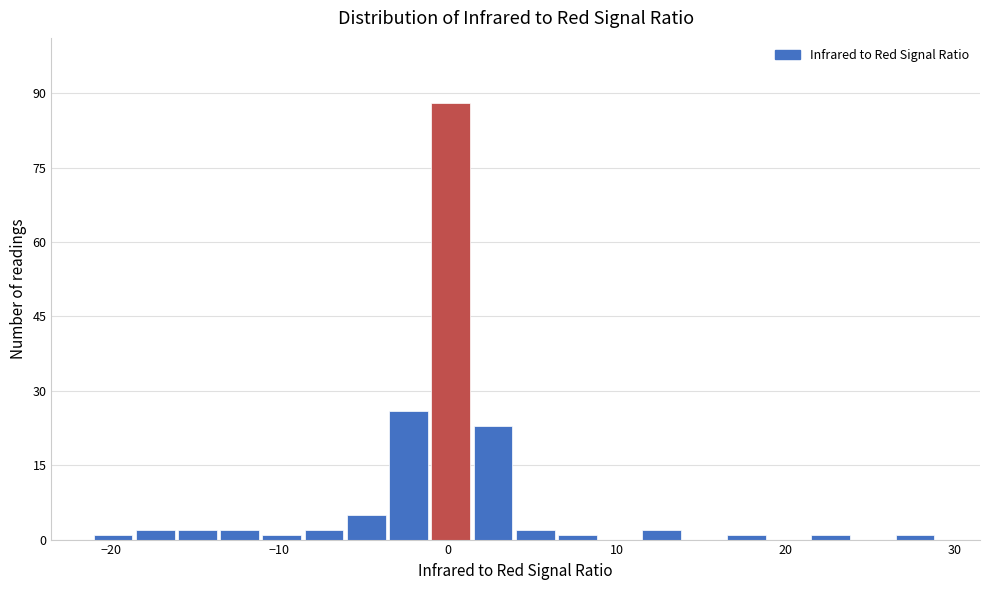

Around what value on the x-axis is the tallest bar? Give the approximate position of its centre, as read against the axis.

0